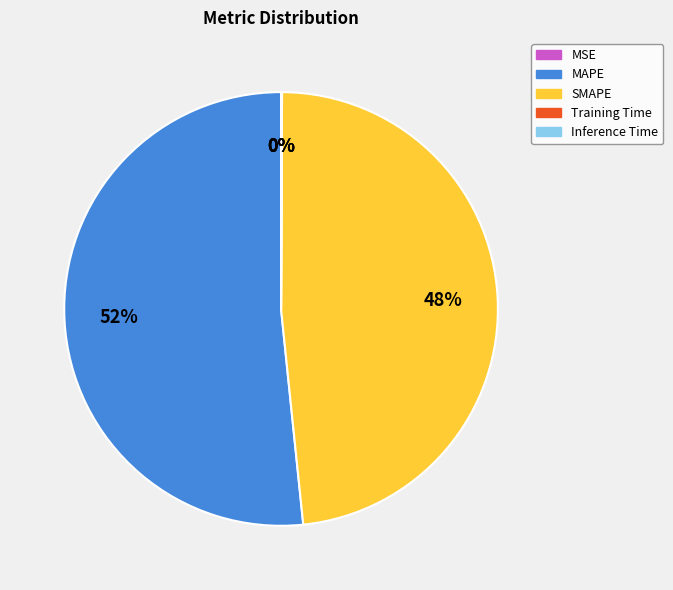

Does any single category account for the majority?

Yes